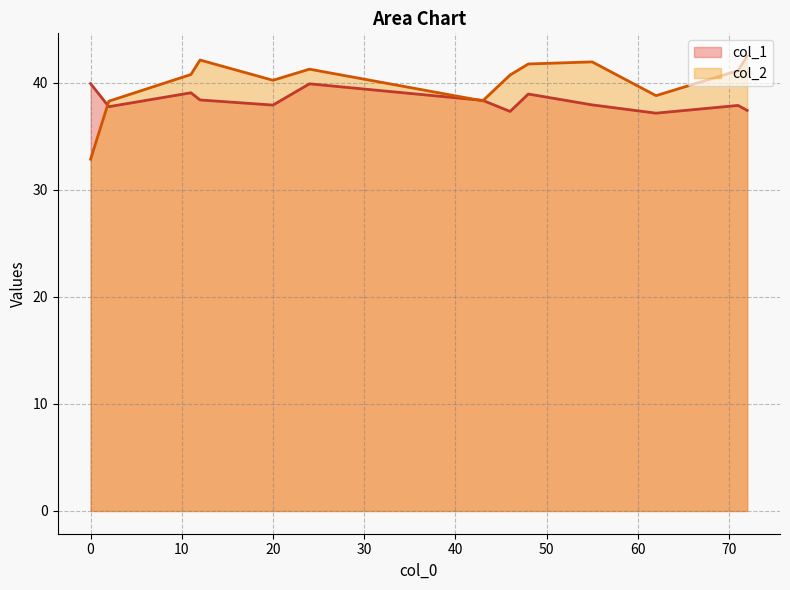

Which series has the largest range (max minus min)?

col_2